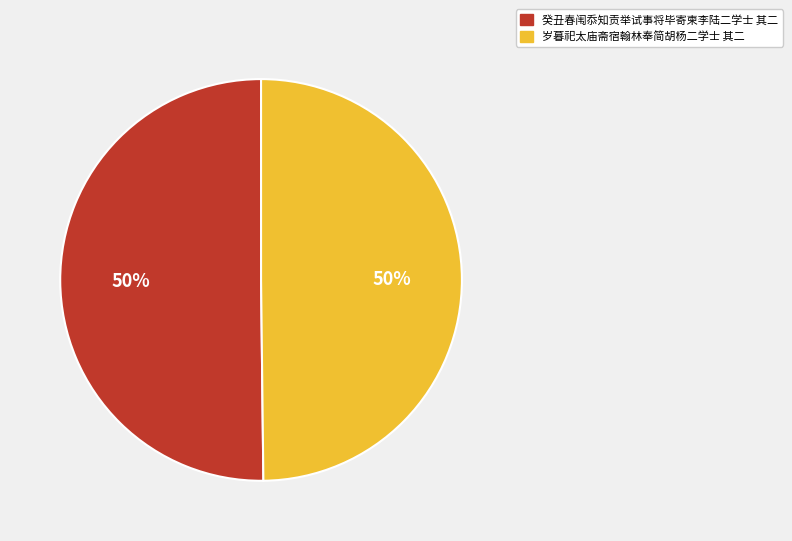

Approximately how many times larger is the value at 岁暮祀太庙斋宿翰林奉简胡杨二学士 其二 compared to 癸丑春闱忝知贡举试事将毕寄柬李陆二学士 其二?

1.0